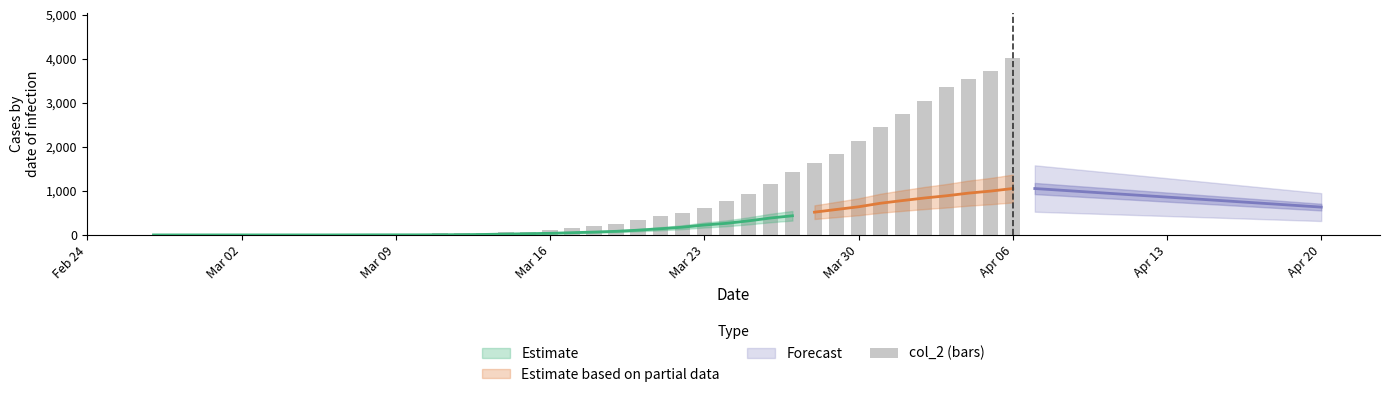

Reading left to right, transcribe all the data shown in this chart.

3	4	4	4	5	6	8	9	9	10	14	20	27	33	40	50	63	77	121	159	204	258	335	424	501	607	768	938	1155	1435	1636	1838	2131	2457	2747	3035	3351	3542	3731	4028